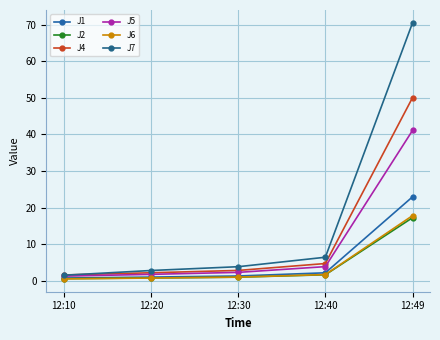

How many categories are shown in the chart?

5